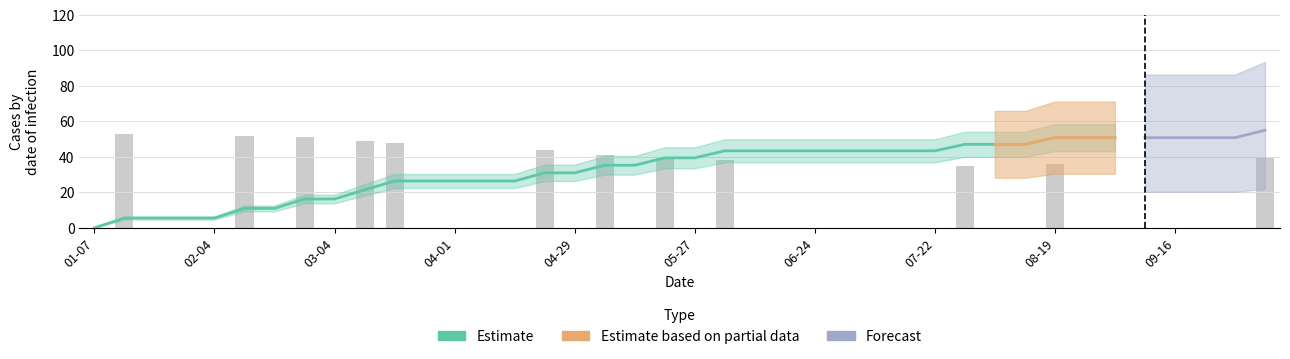

What value does the data have at 19?

39.4